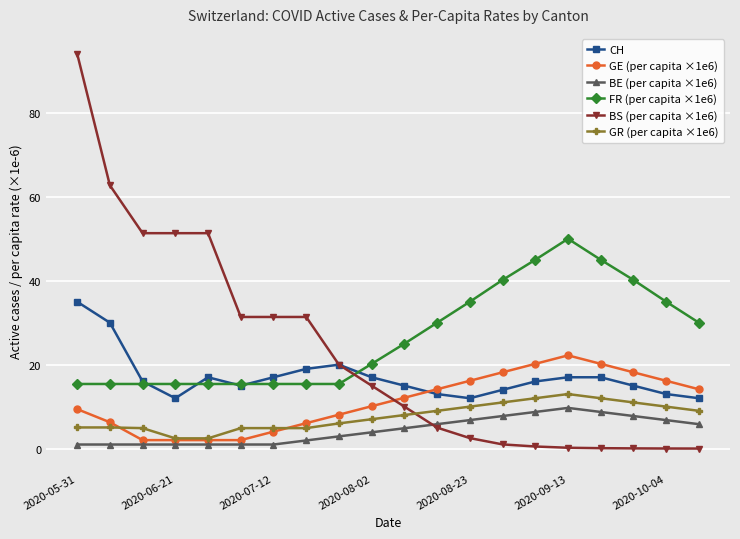

After their last crossing, which series has the higher values: GE (per capita ×1e6) or BS (per capita ×1e6)?

GE (per capita ×1e6)